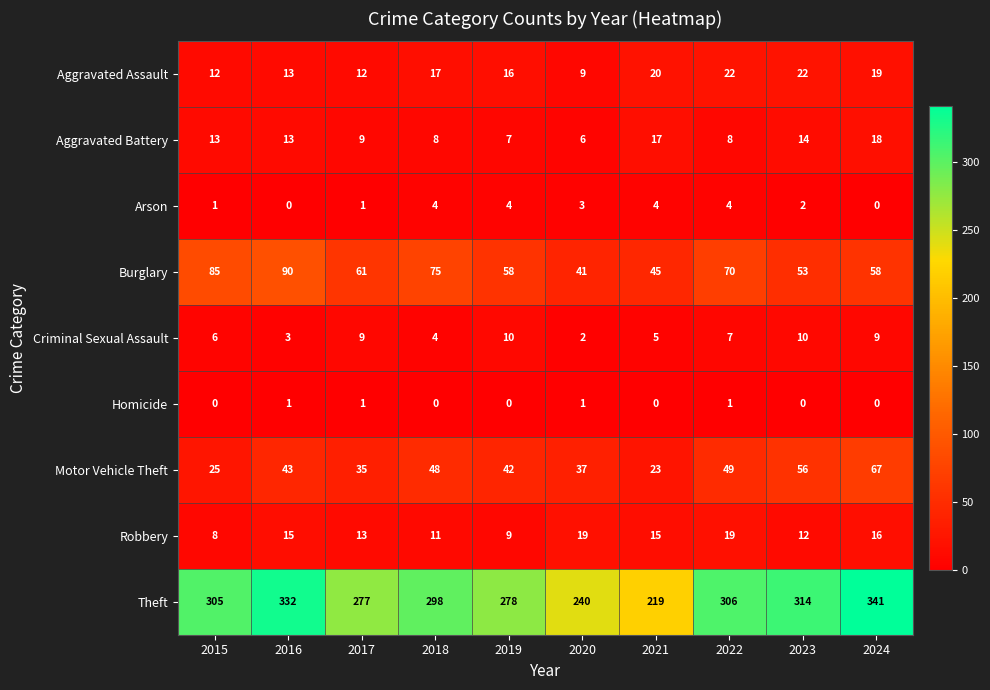

At 2019, list the series in order from largest to smallest.

Theft, Burglary, Motor Vehicle Theft, Aggravated Assault, Criminal Sexual Assault, Robbery, Aggravated Battery, Arson, Homicide